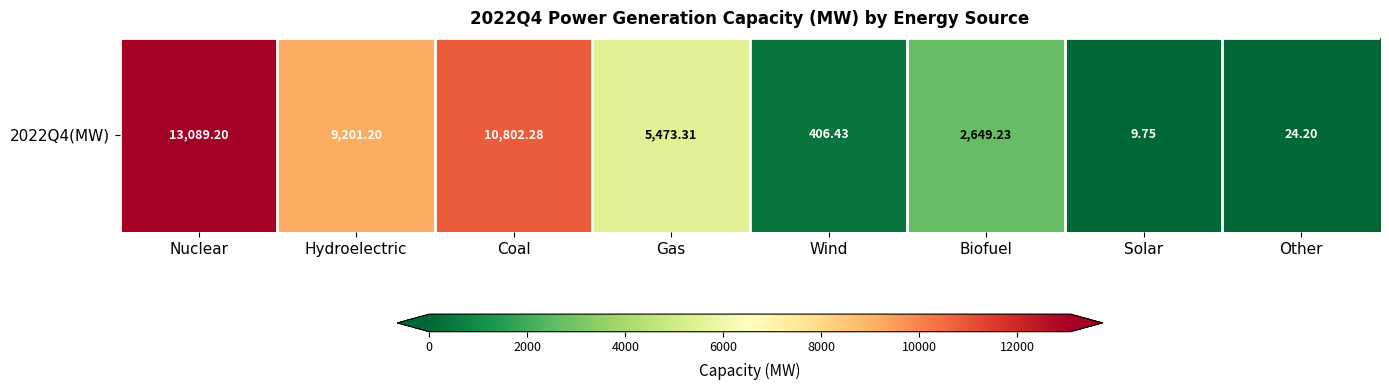

Rank the categories by value from highest to lowest.

Nuclear, Coal, Hydroelectric, Gas, Biofuel, Wind, Other, Solar